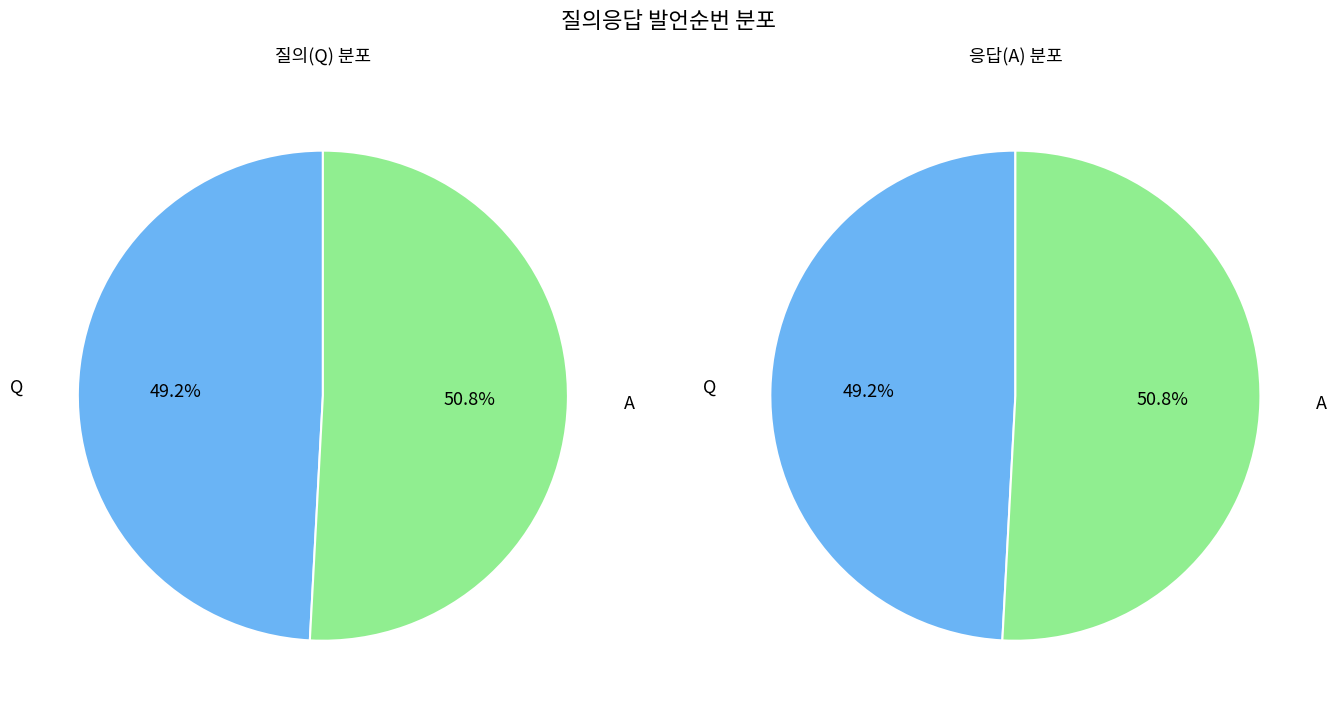

To the nearest percent, what percentage of the pie is A?

51%